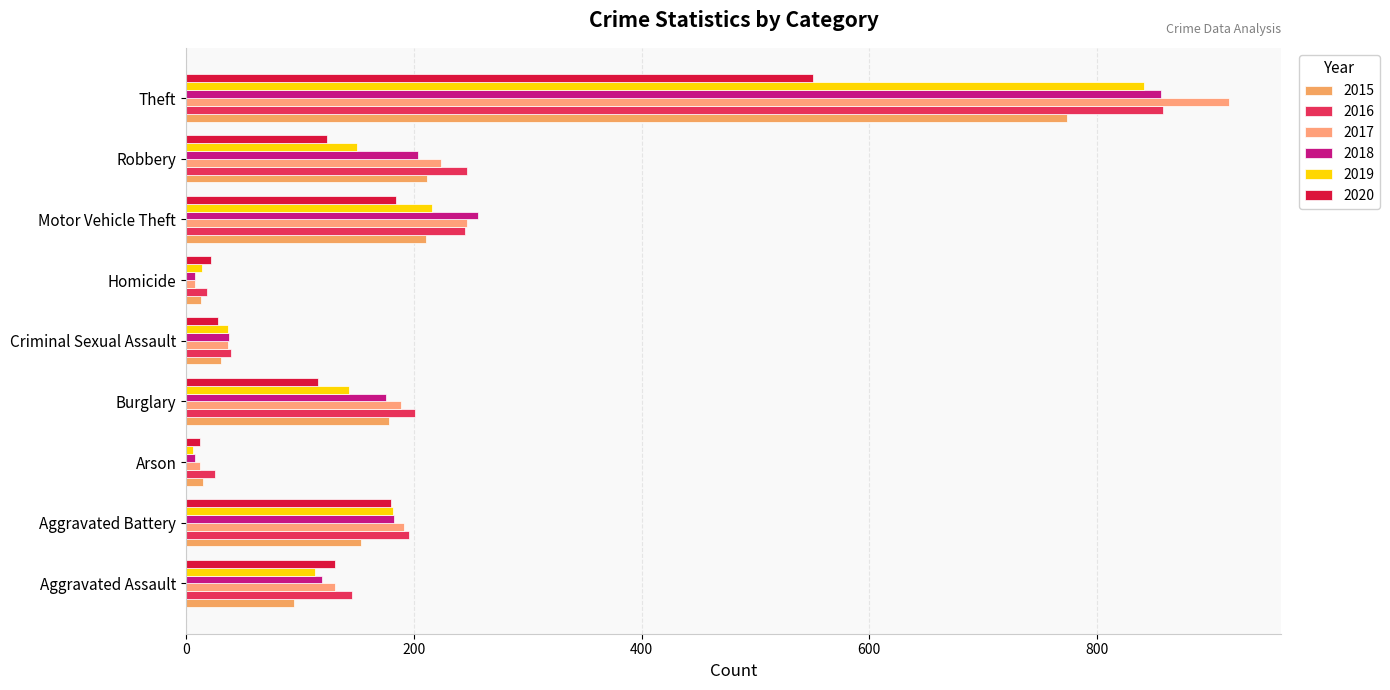

What is the difference between the second highest and second lowest values in the 2019 series?

202